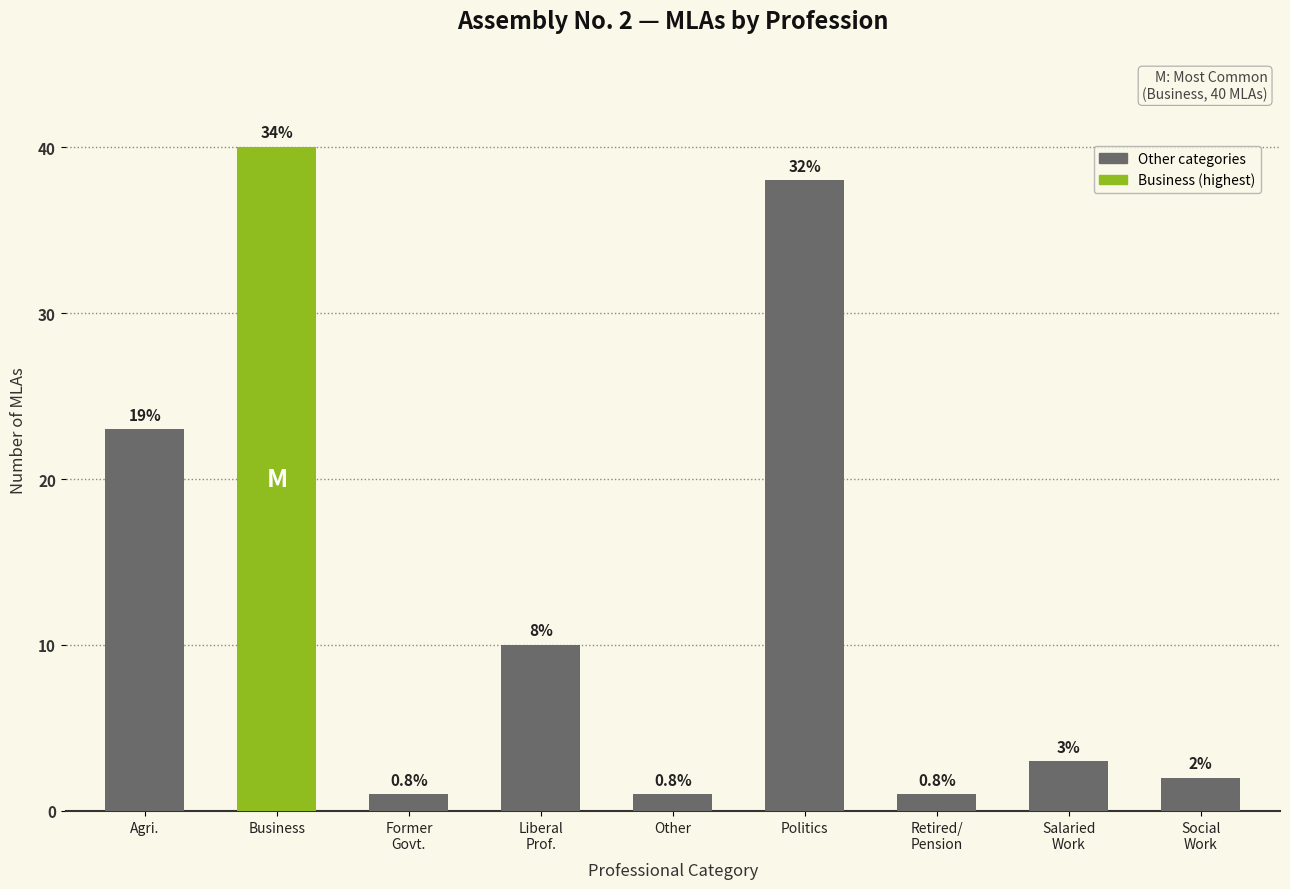

How many bars are there in total?

9